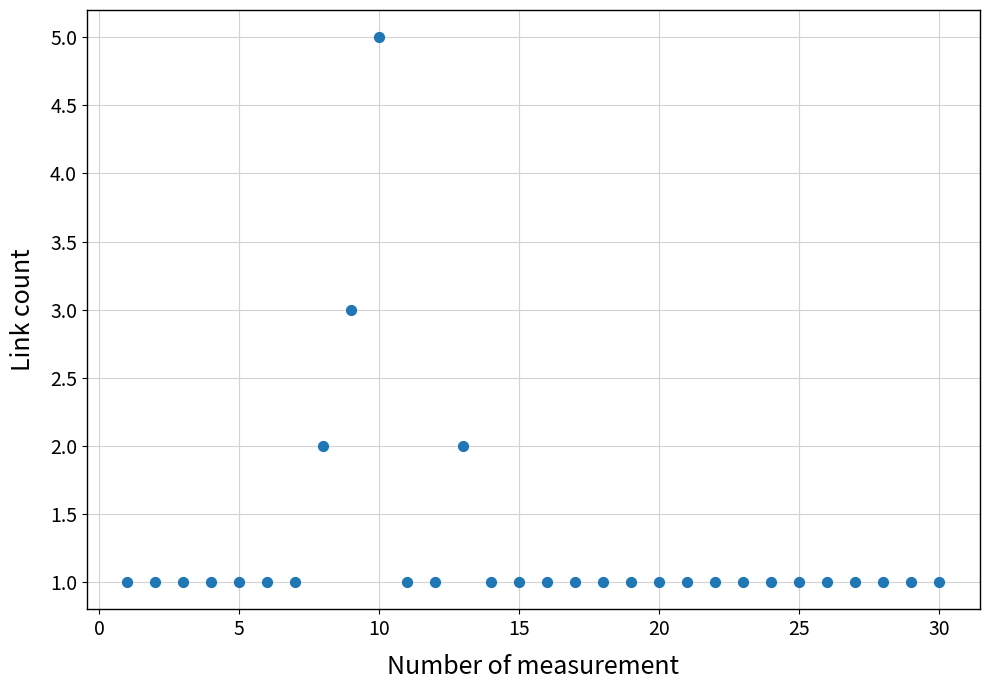

What is the range of X values (max minus min)?

29